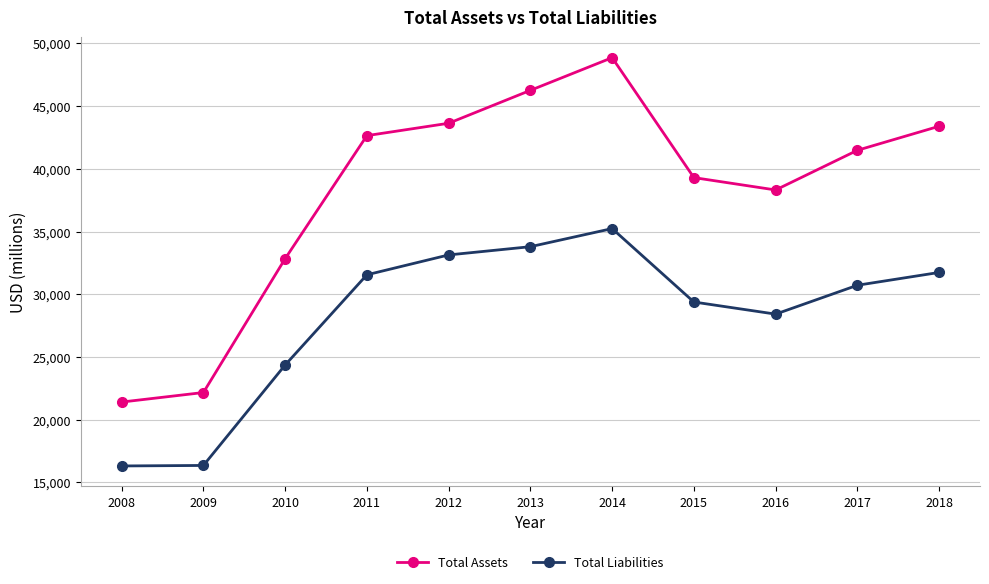

How many lines are shown in the chart?

2